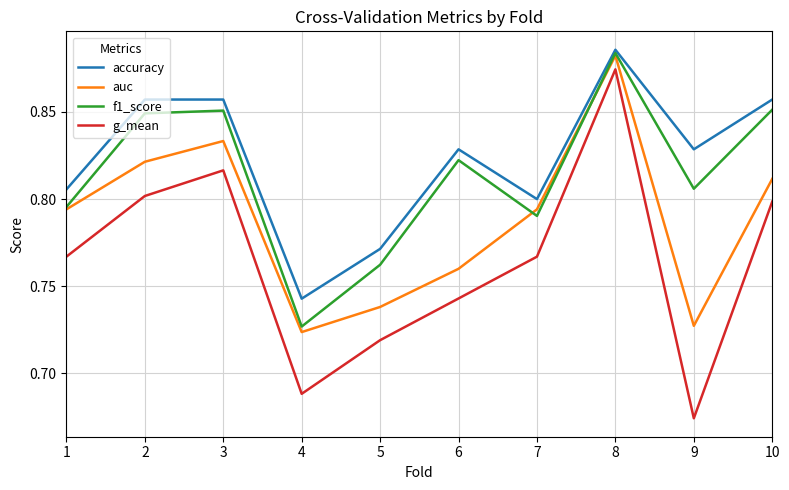

Which series changed the most between 9 and 10?

g_mean